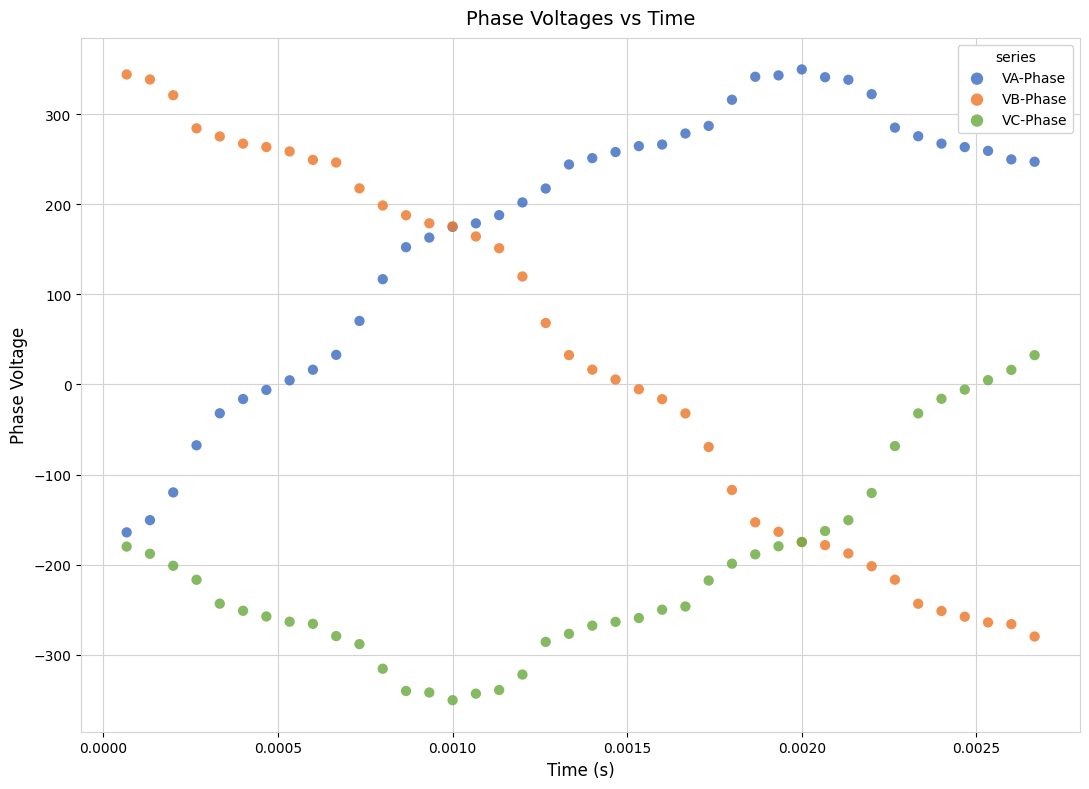

Which series reaches the minimum Y coordinate?

VC-Phase